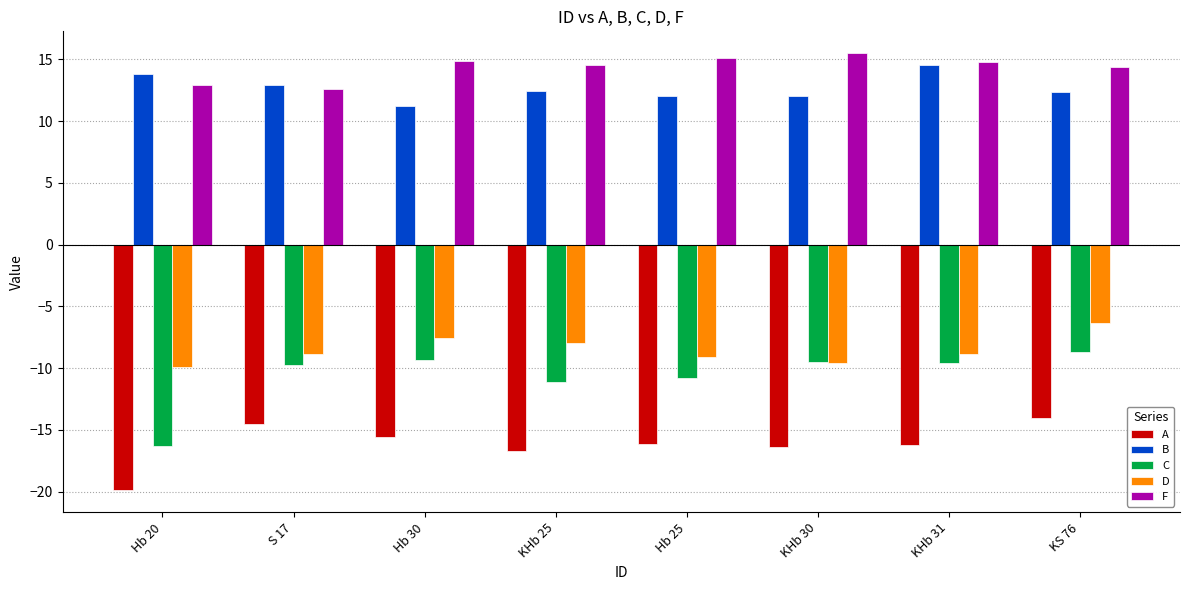

What is the maximum value shown in the chart?

15.5